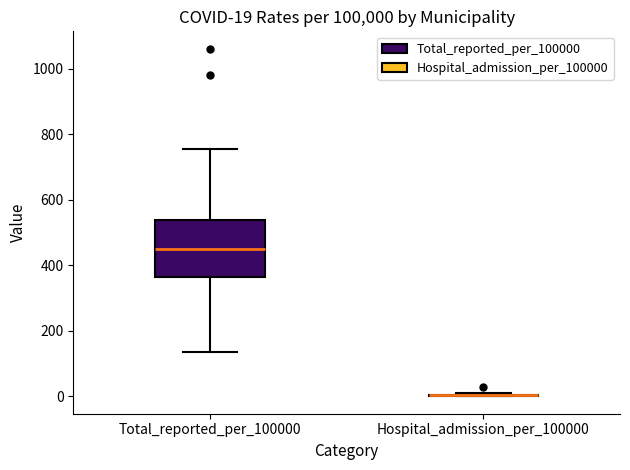

Comparing the boxes themselves (not the whiskers), which one is the tallest?

Total_reported_per_100000